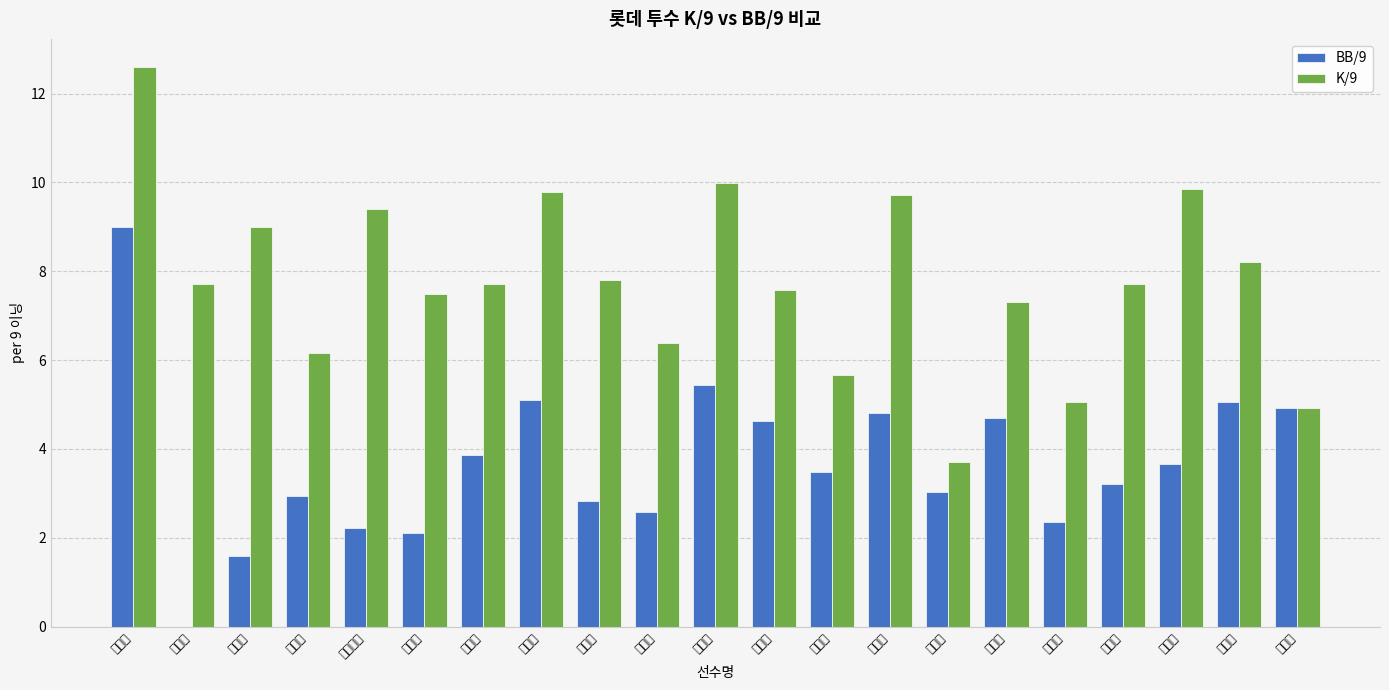

What is the value of the BB/9 bar at the 15th from the left?

3.0